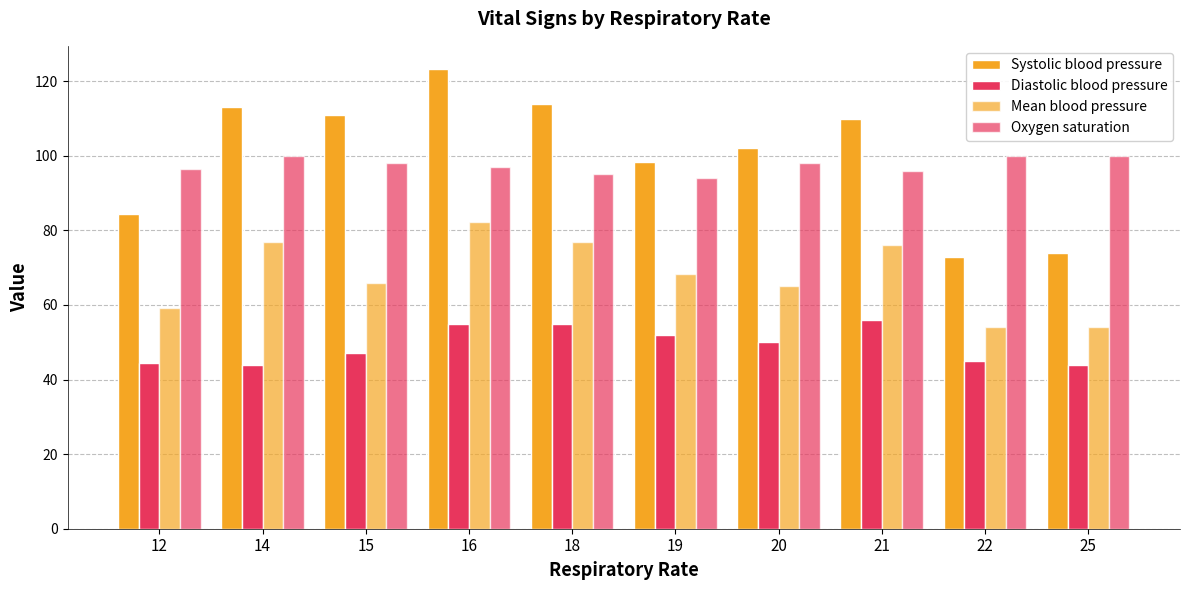

Count the number of data series in this chart.

4